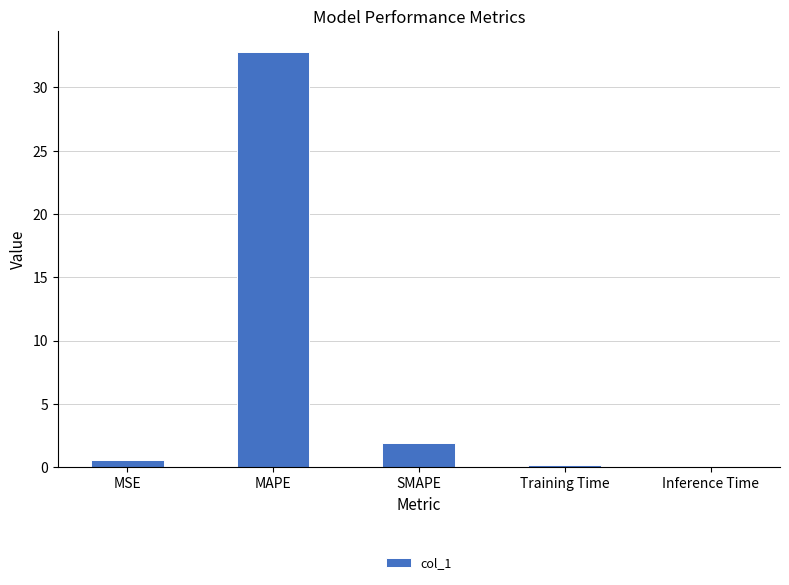

Between Training Time and MAPE, which is larger?

MAPE